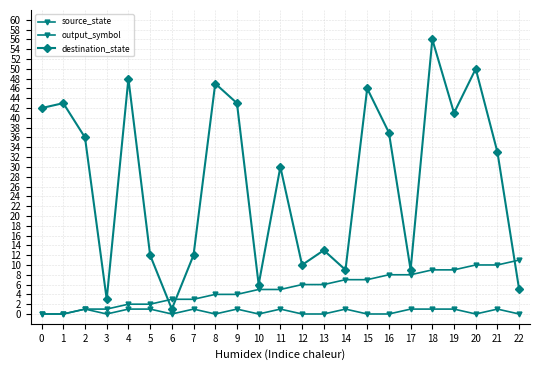

How many values in the destination_state series are below 33?

11